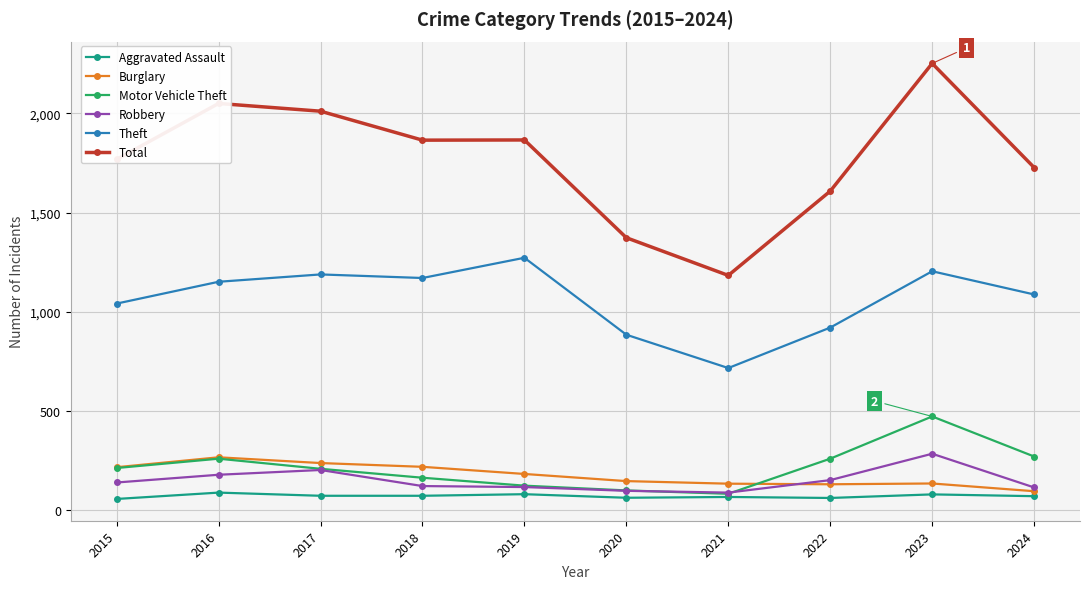

What is the sum of all Aggravated Assault values?

706